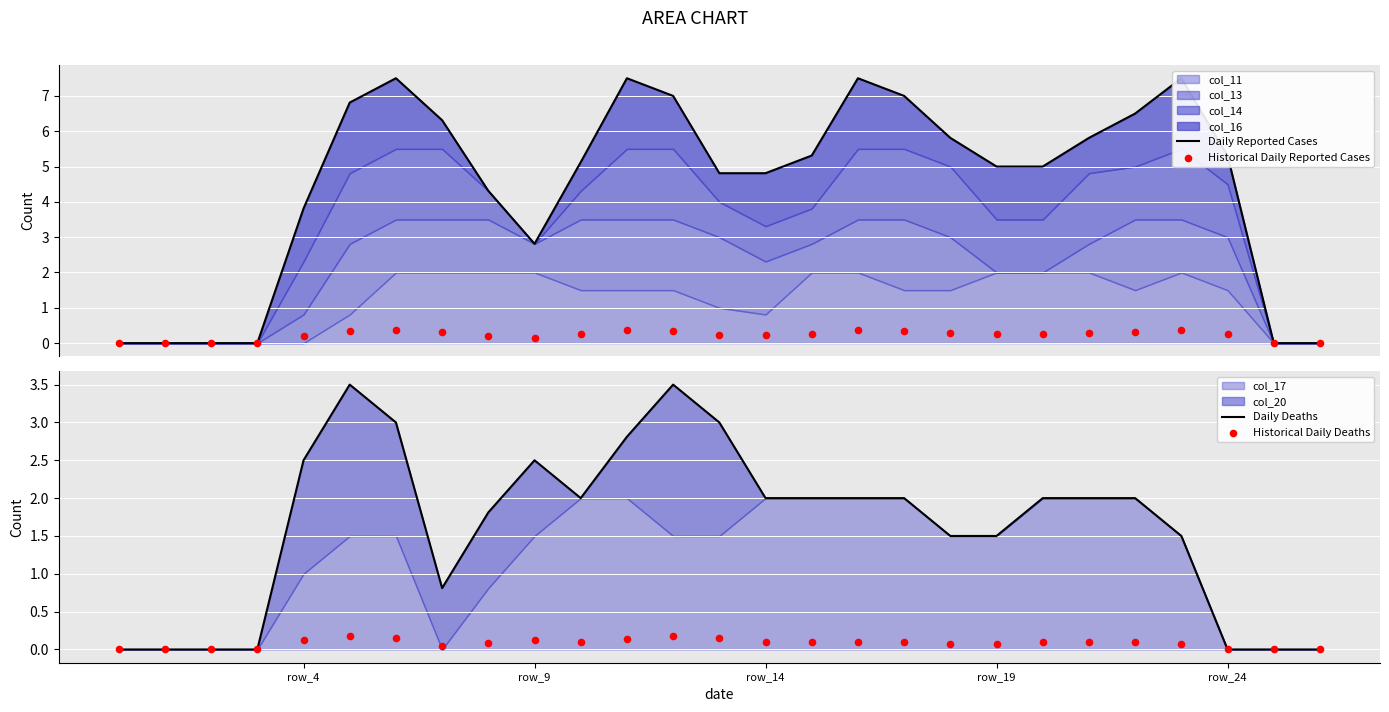

Which series contains the lowest Y value?

Daily Reported Cases